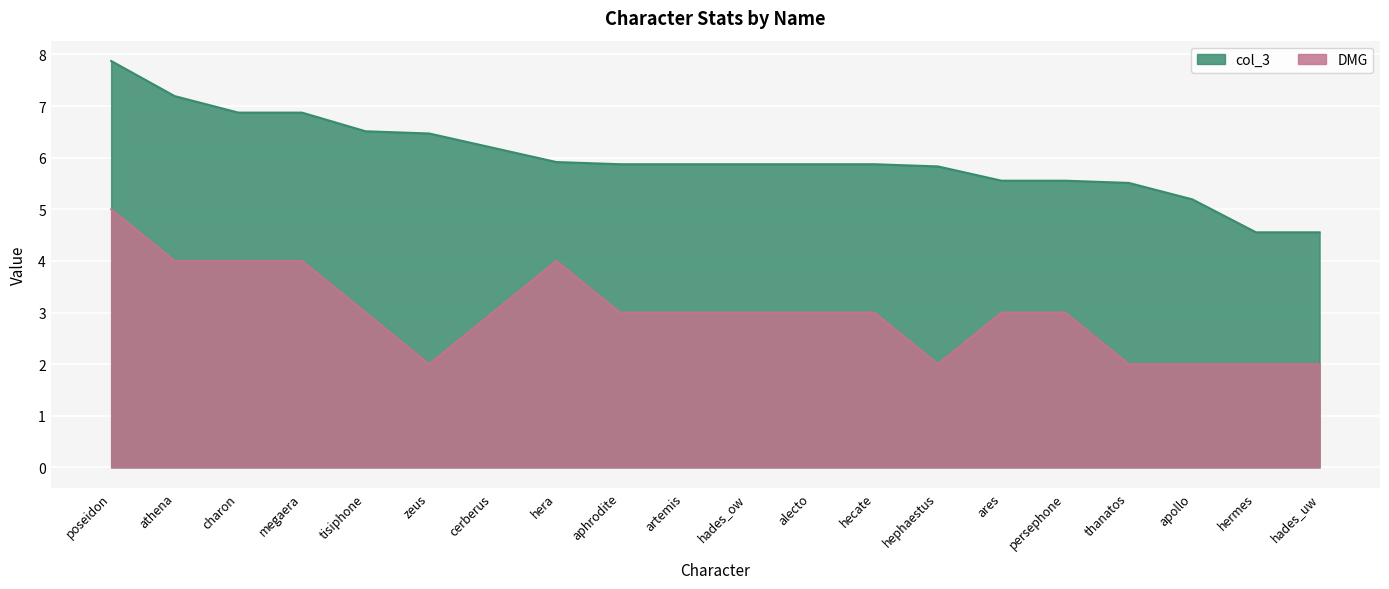

True or false: col_3 and DMG intersect in this chart.

False